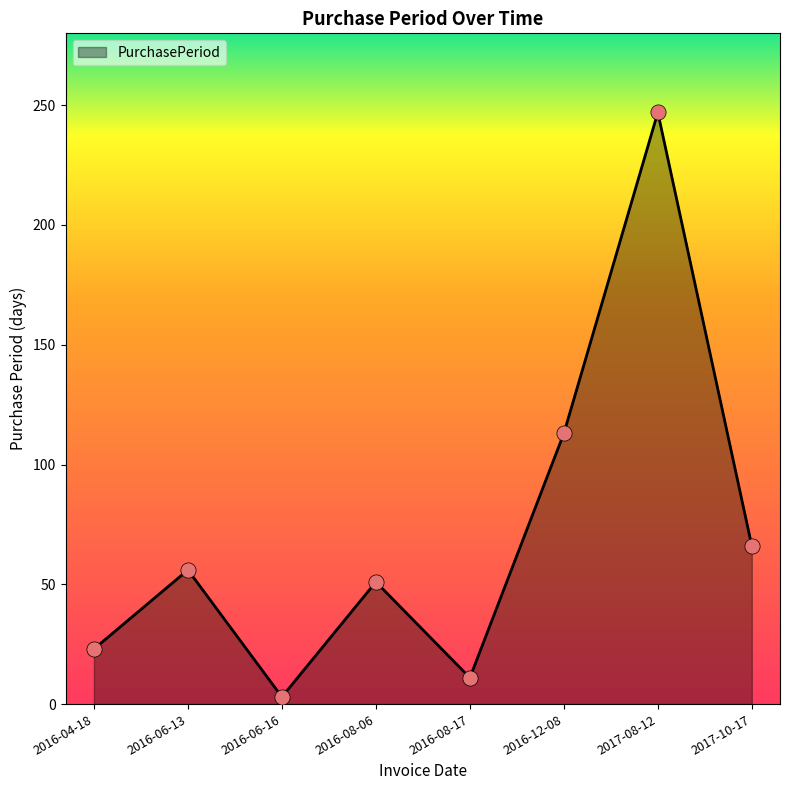

What is the change in value from 2016-06-13 to 2017-08-12?

+191